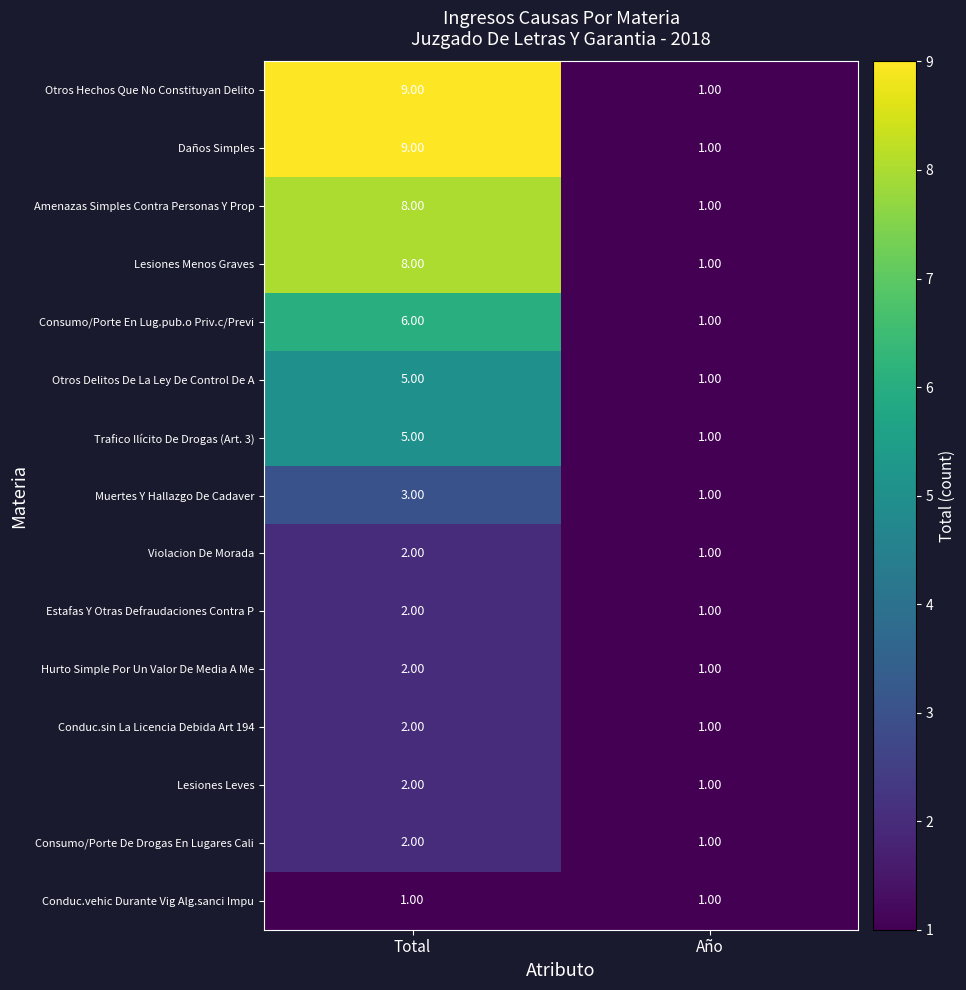

What is the difference between the highest and lowest values at Total?

8